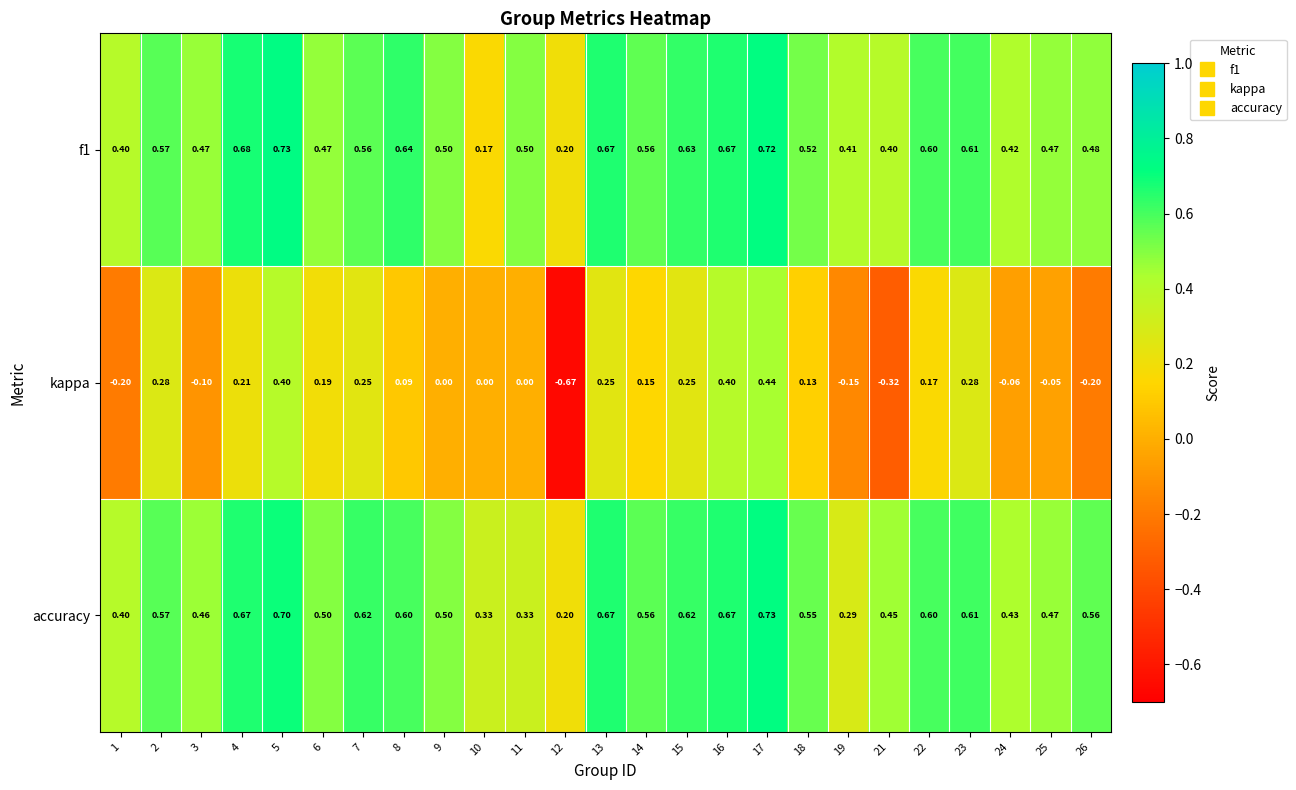

Which series changed the most between 5 and 26?

kappa